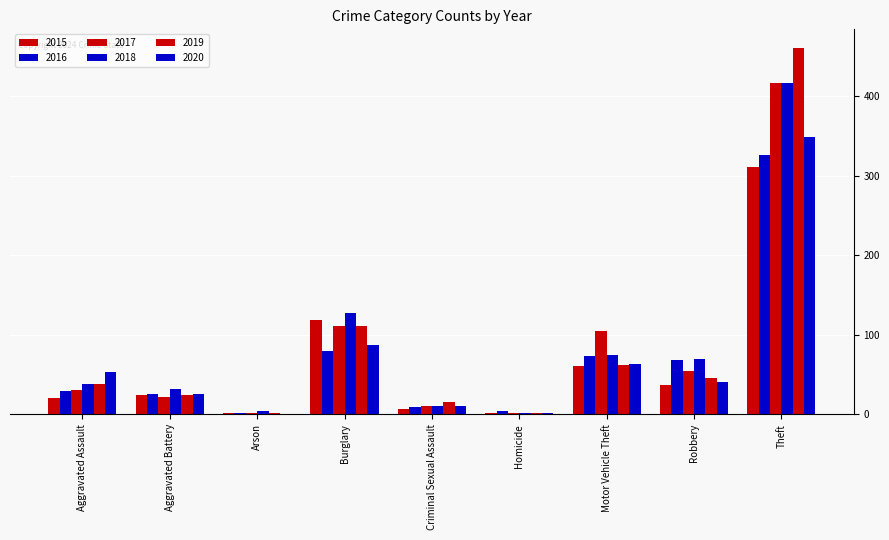

What is the label of the 1st bar from the left?

Aggravated Assault